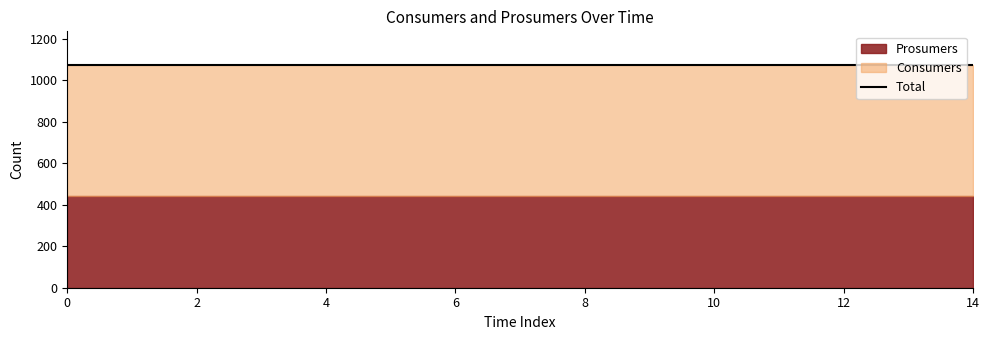

List the series in order of their overall mean, highest first.

Consumers, Prosumers